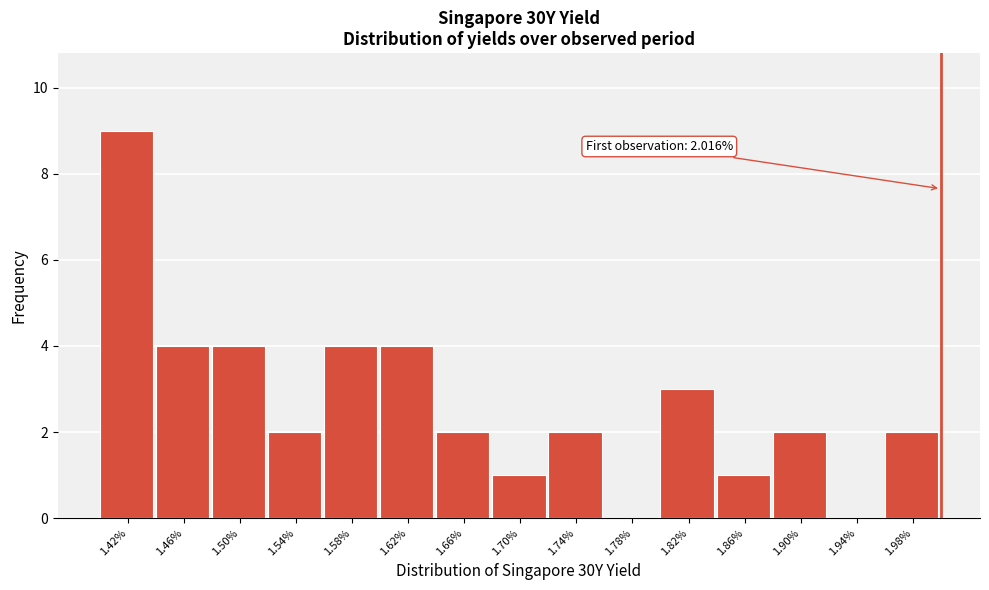

Reading left to right, extract all data points from this chart.

1.42%=9	1.46%=4	1.50%=4	1.54%=2	1.58%=4	1.62%=4	1.66%=2	1.70%=1	1.74%=2	1.78%=0	1.82%=3	1.86%=1	1.90%=2	1.94%=0	1.98%=2